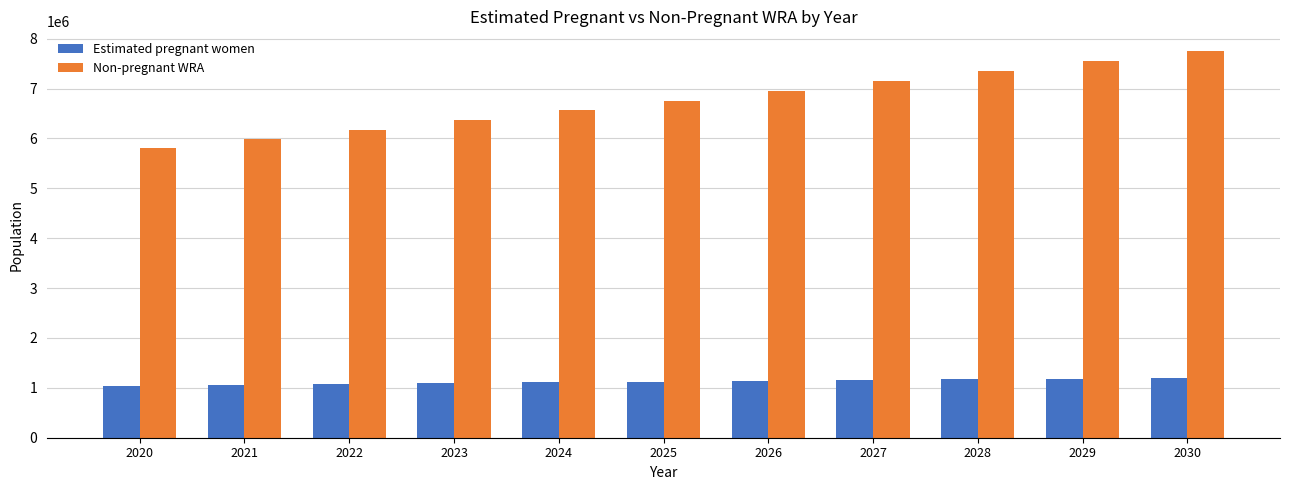

At which label does Non-pregnant WRA reach its minimum?

2020